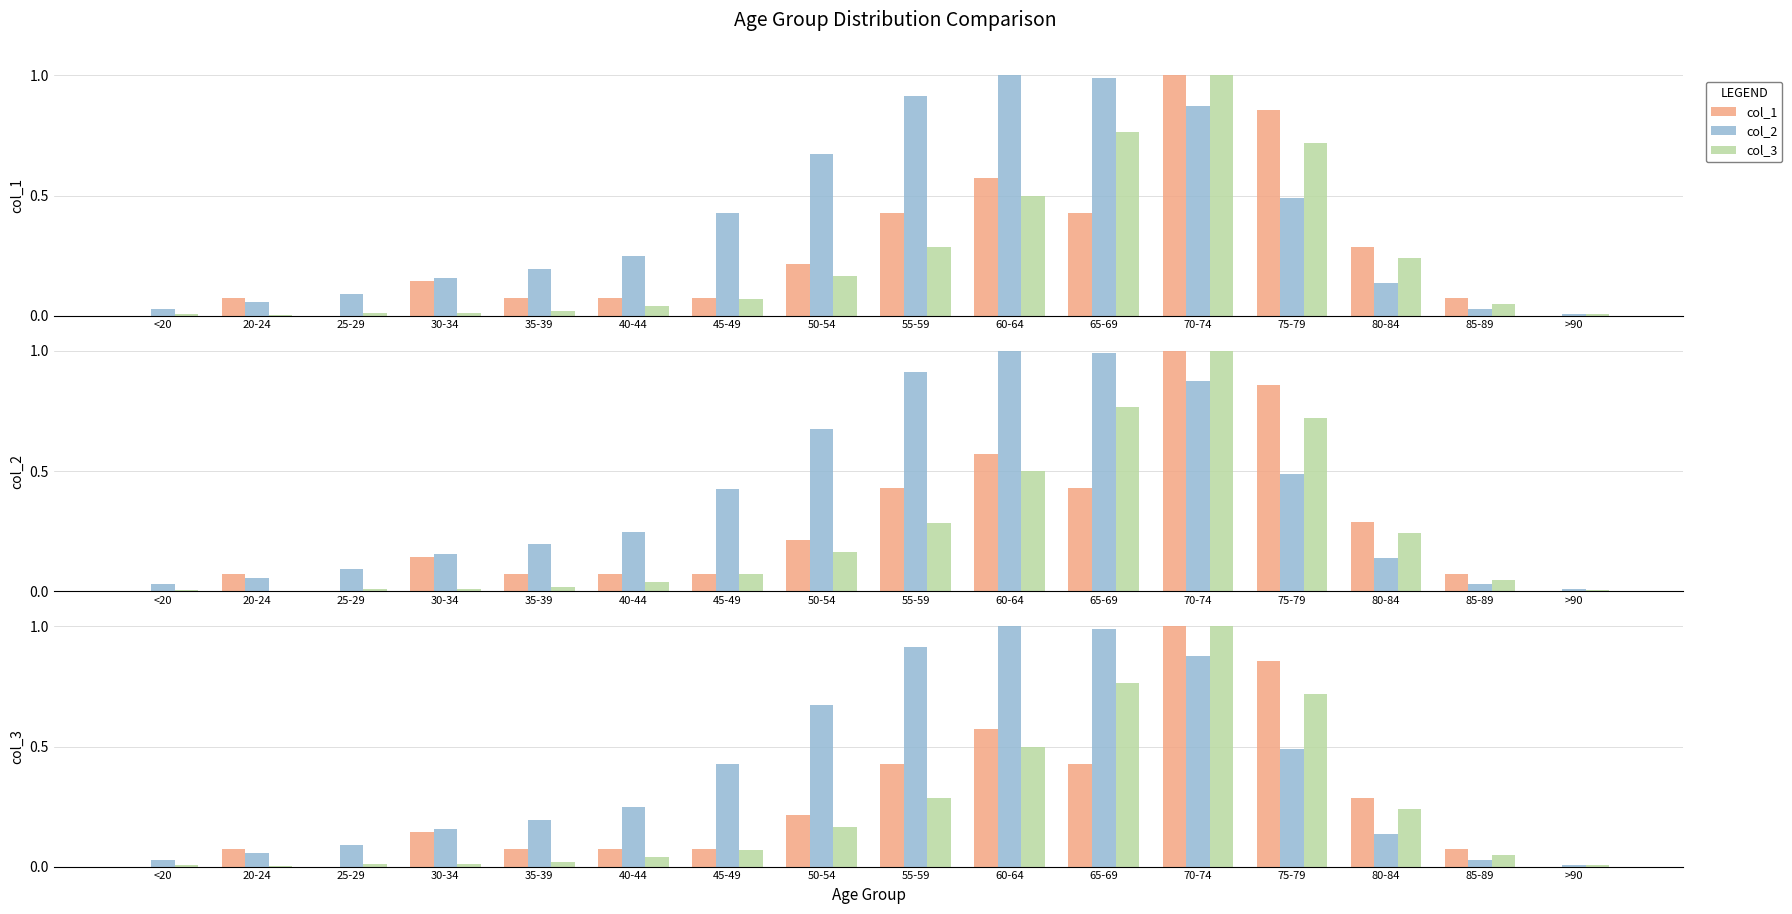

What is the difference between the second highest and second lowest values in the col_1 series?

0.9